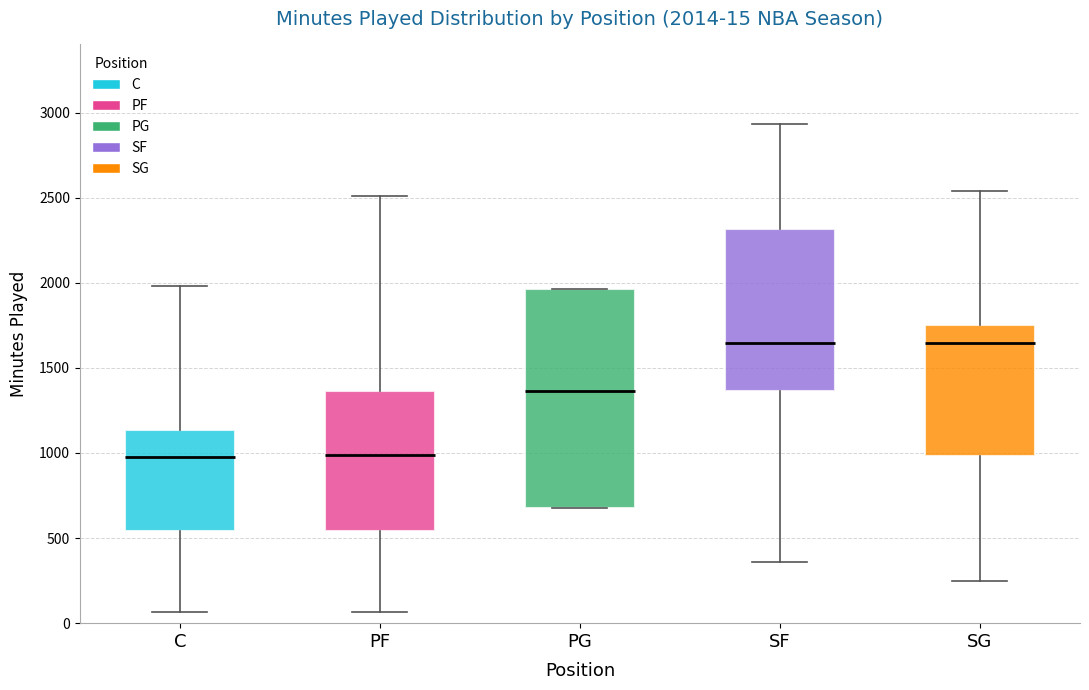

Which box is the tallest, from its lower edge to its upper edge?

PG